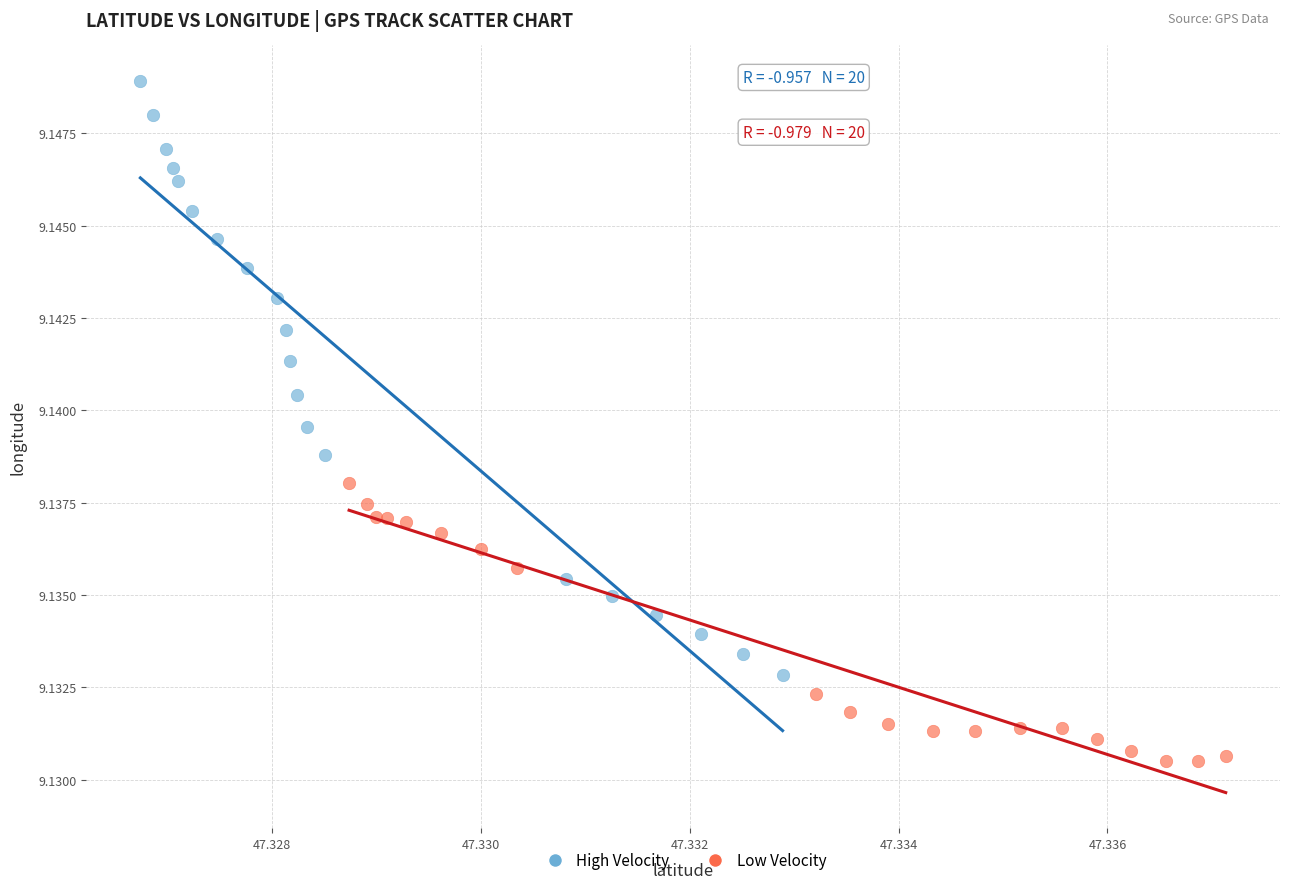

Which series has the largest Y range (max minus min)?

High Velocity